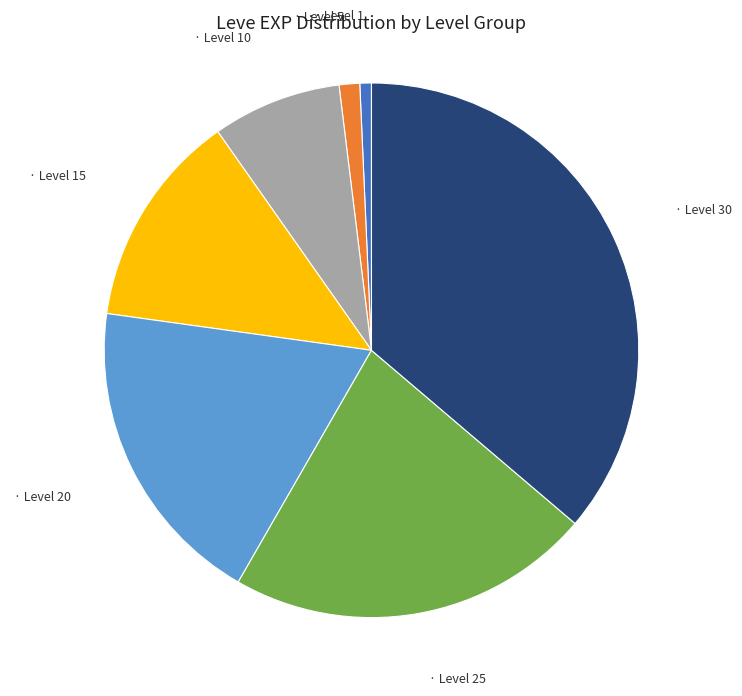

Does any single category account for the majority?

No